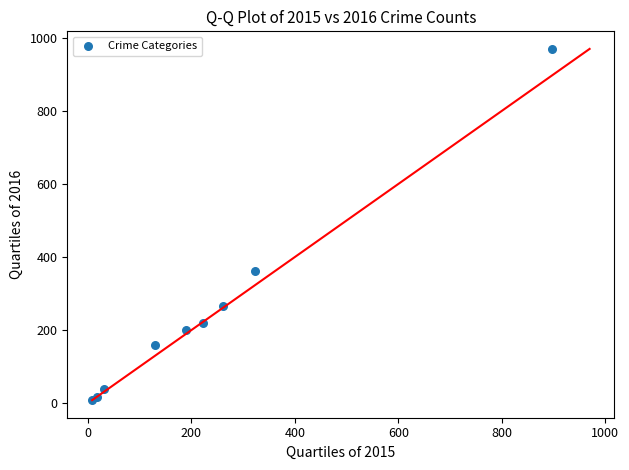

What Y value in the scatter plot is closest to 489?

362